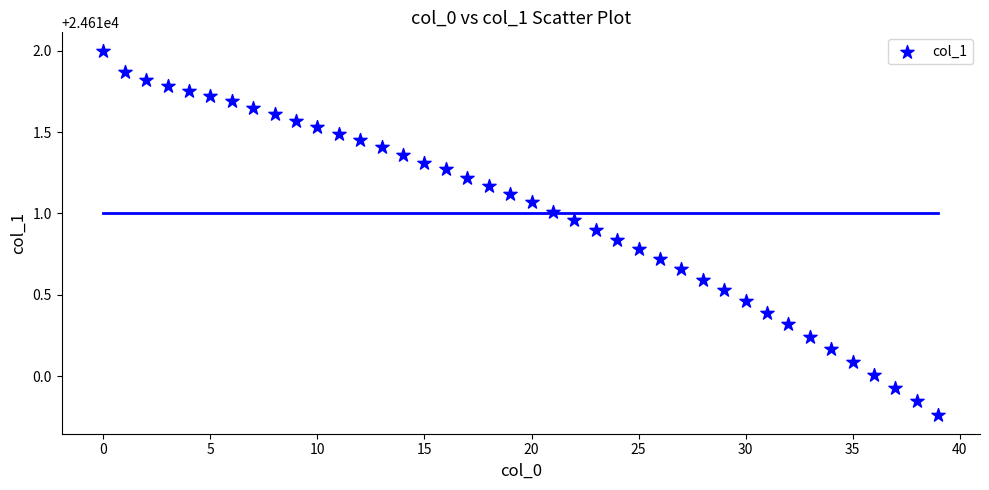

What is the range of Y values (max minus min)?

2.2